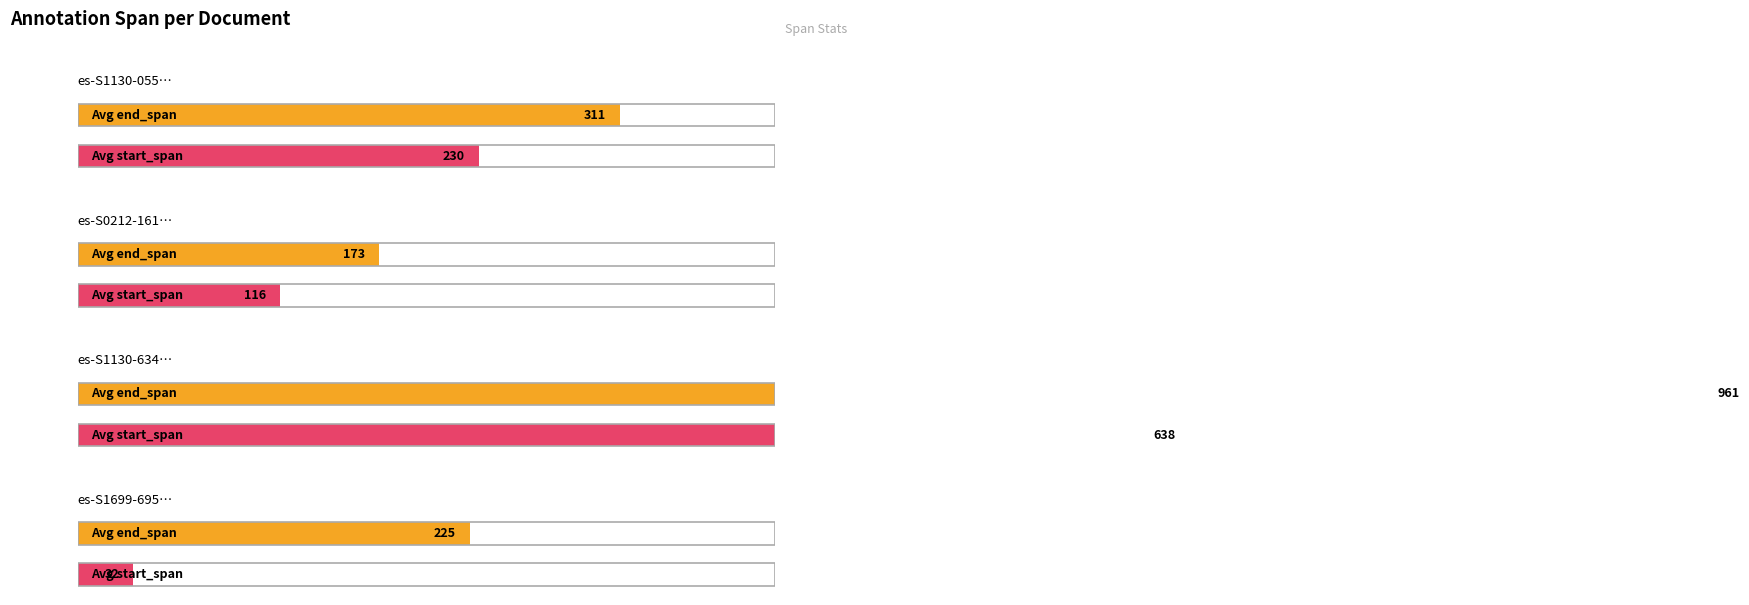

At which label does avg_end_span reach its minimum?

es-S0212-16112011000600041-1